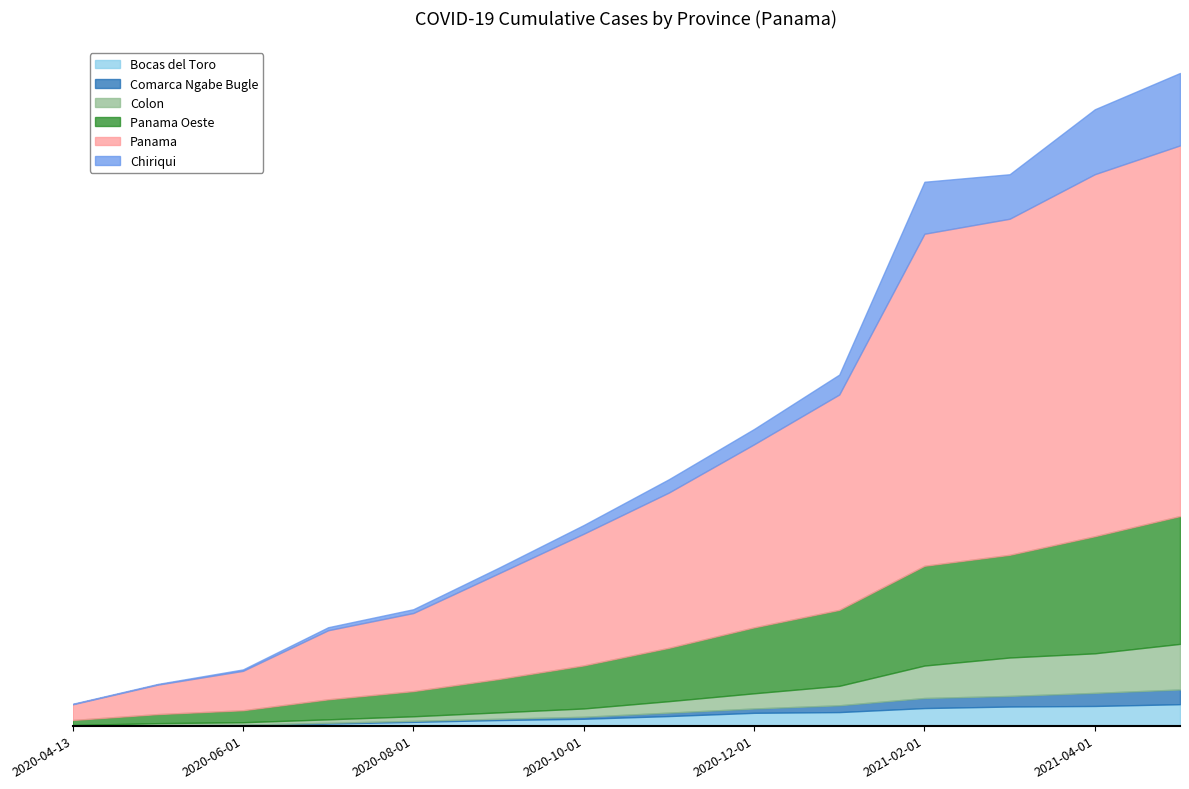

Which category has the lowest value in the Bocas del Toro series?

2020-04-13